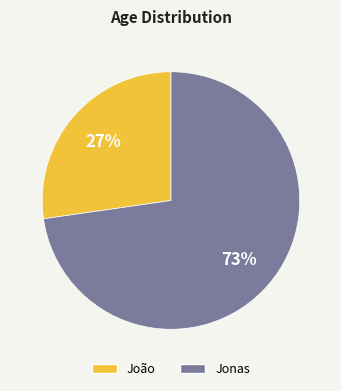

What is the ratio of the value at João to the value at Jonas?

0.4